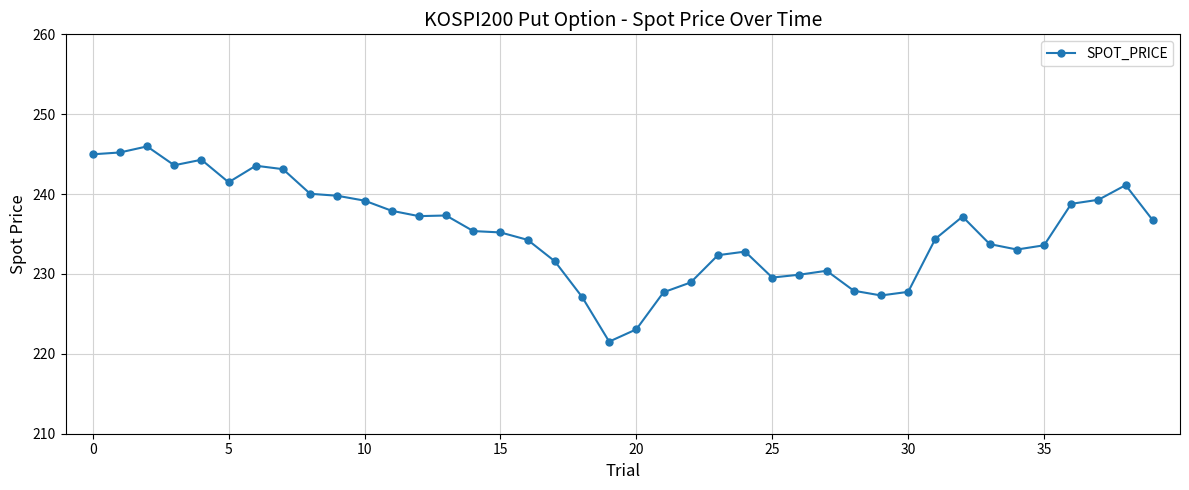

What is the value of the 27th point from the left?

229.9